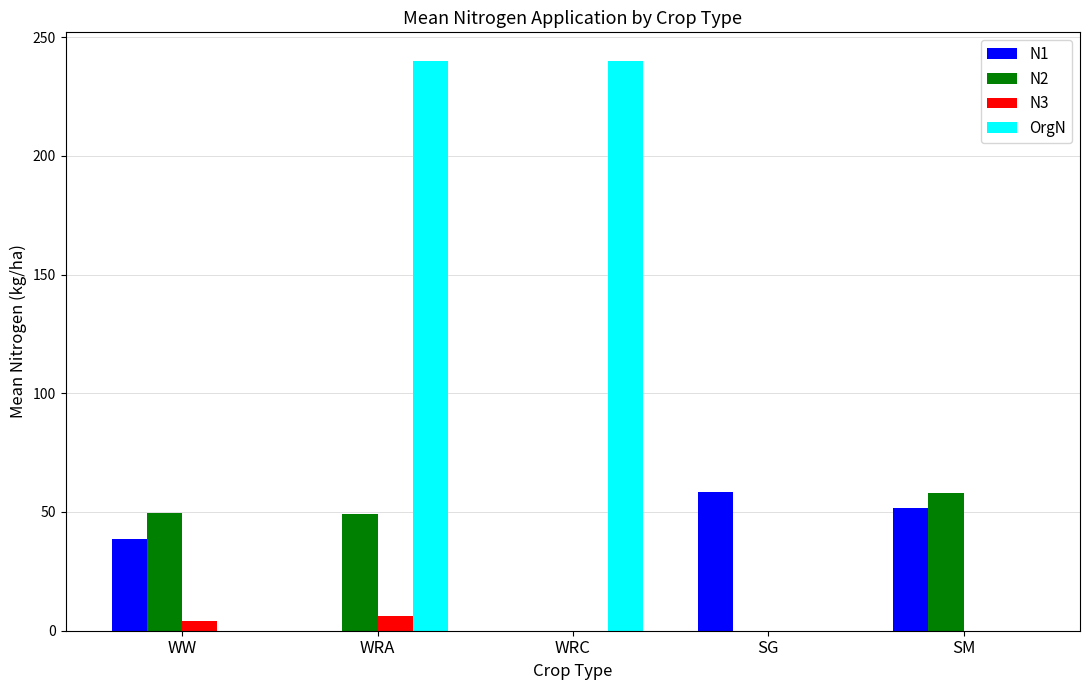

Are the bars horizontal?

No